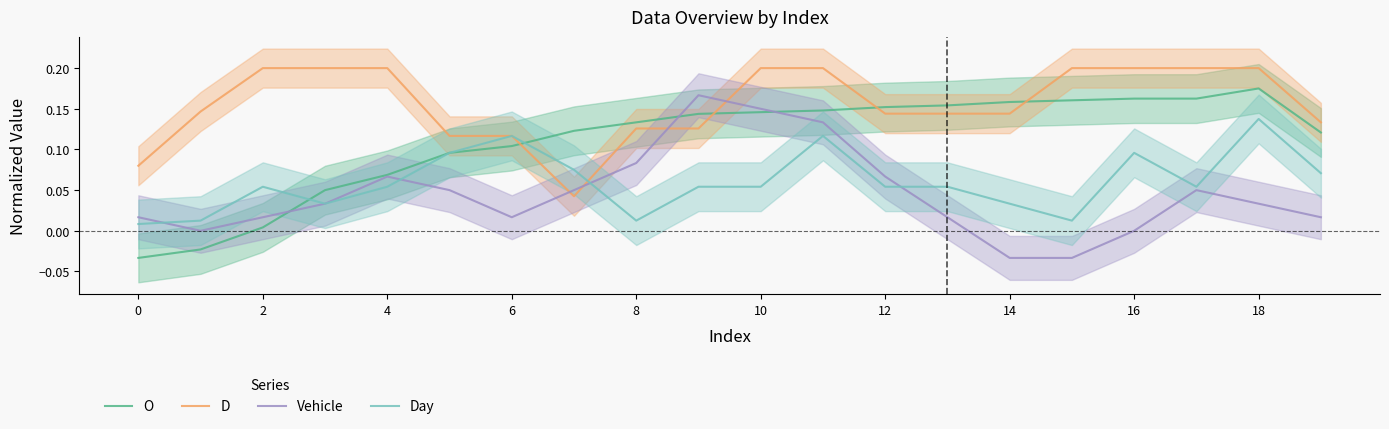

What is the sum of all D values?

3.1